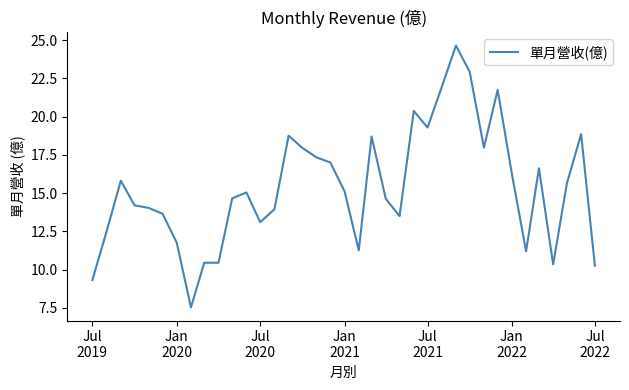

What is the greatest value displayed?

24.6